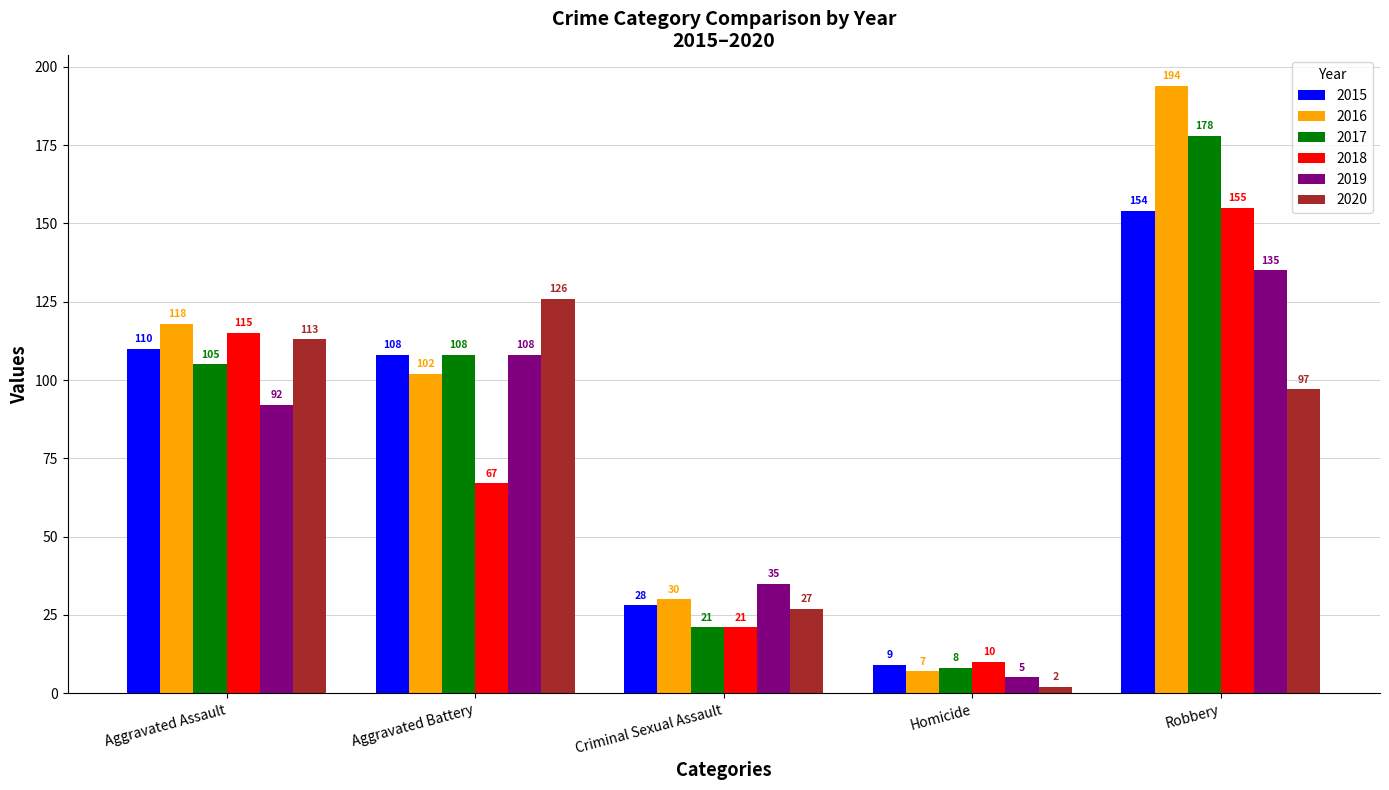

Which category has the highest value across all series?

Robbery